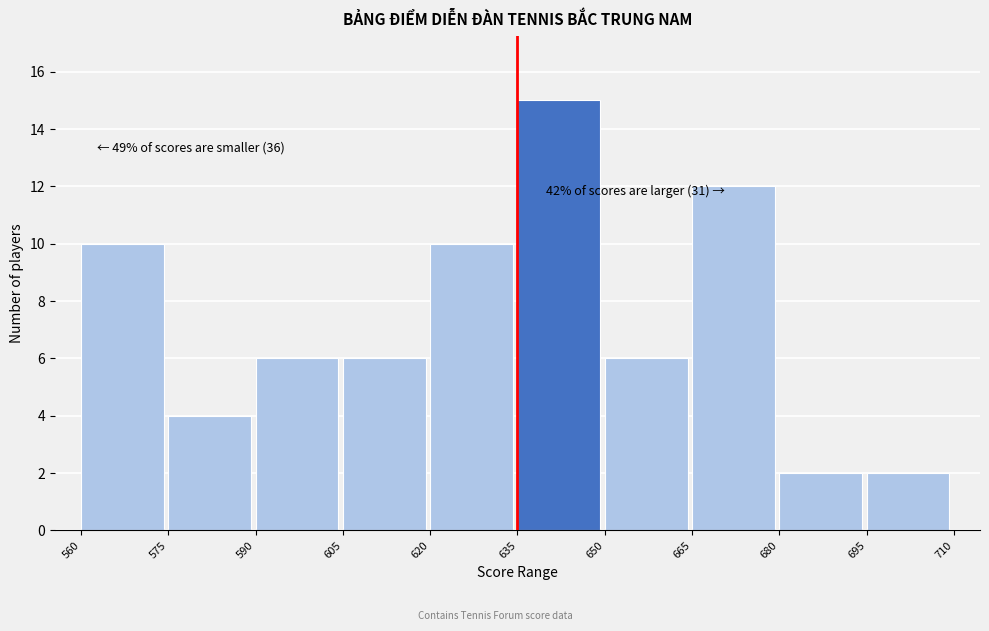

Over which range of the x-axis is the bar tallest?

635 to 650